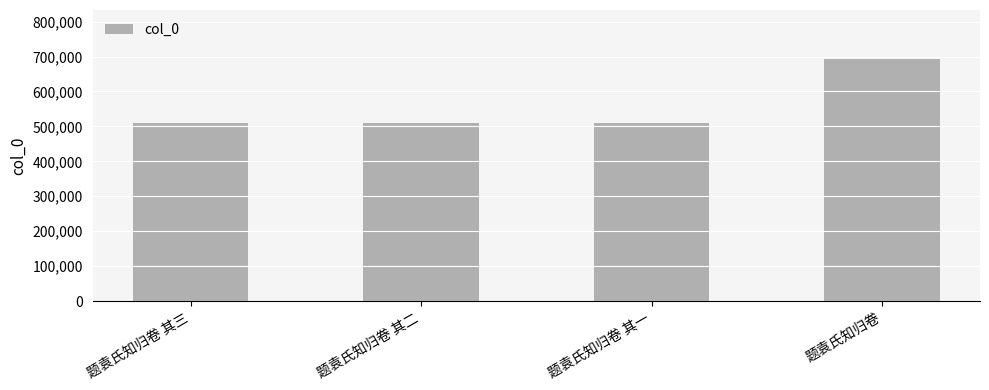

What is the greatest value displayed?

694422